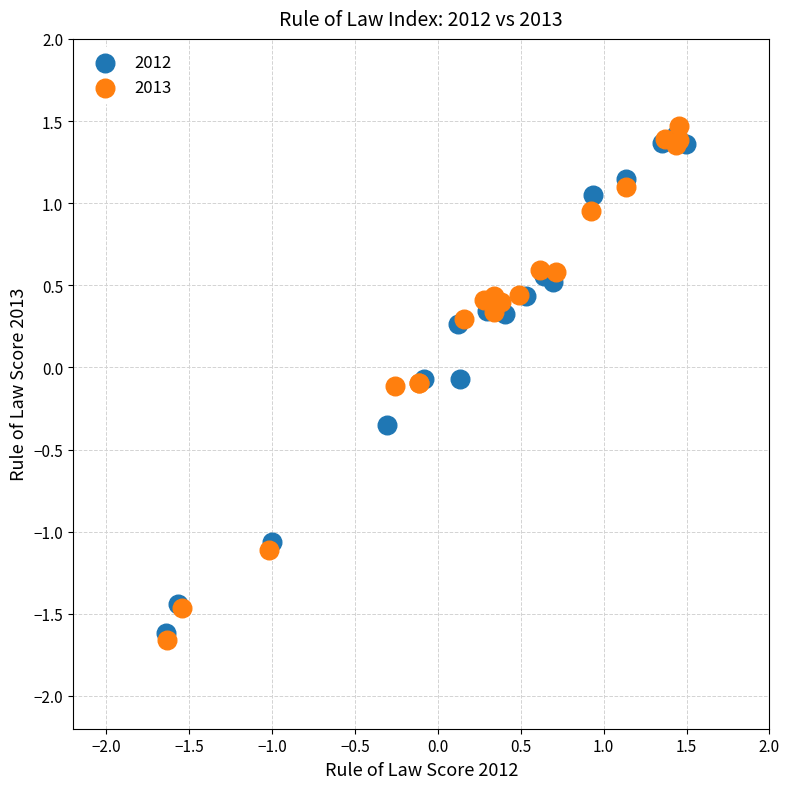

Which series contains the lowest Y value?

2013